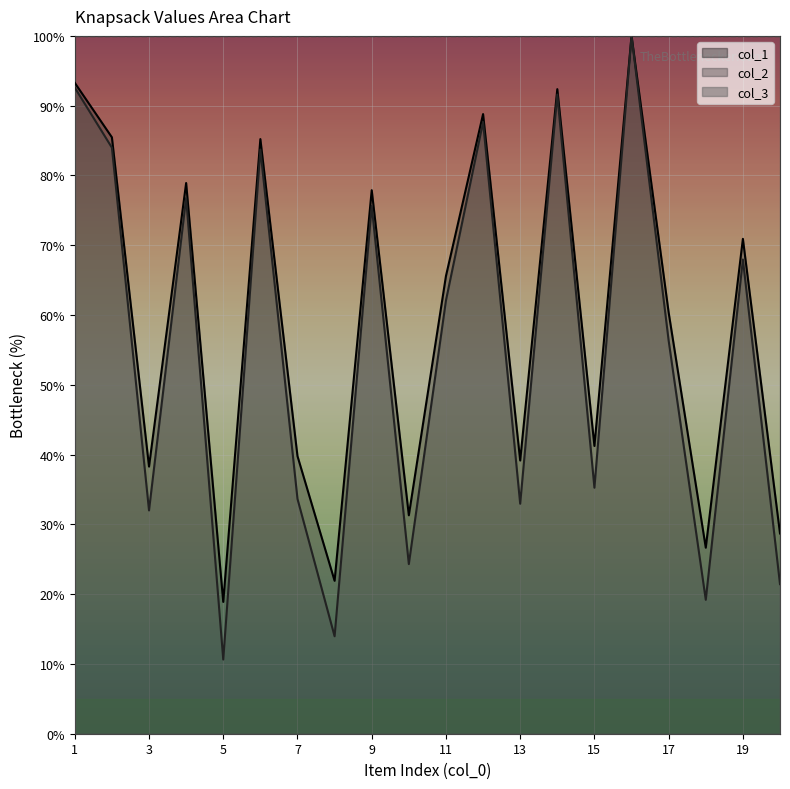

How many data points in col_1 are above 65?

10